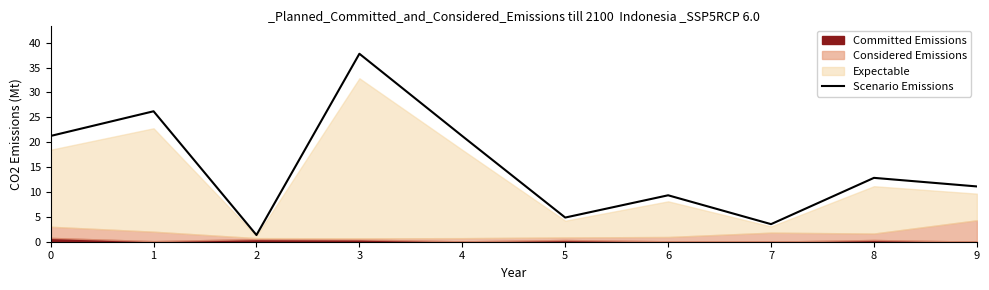

Rank the categories by value from highest to lowest.

3, 1, 0, 4, 8, 9, 6, 5, 7, 2